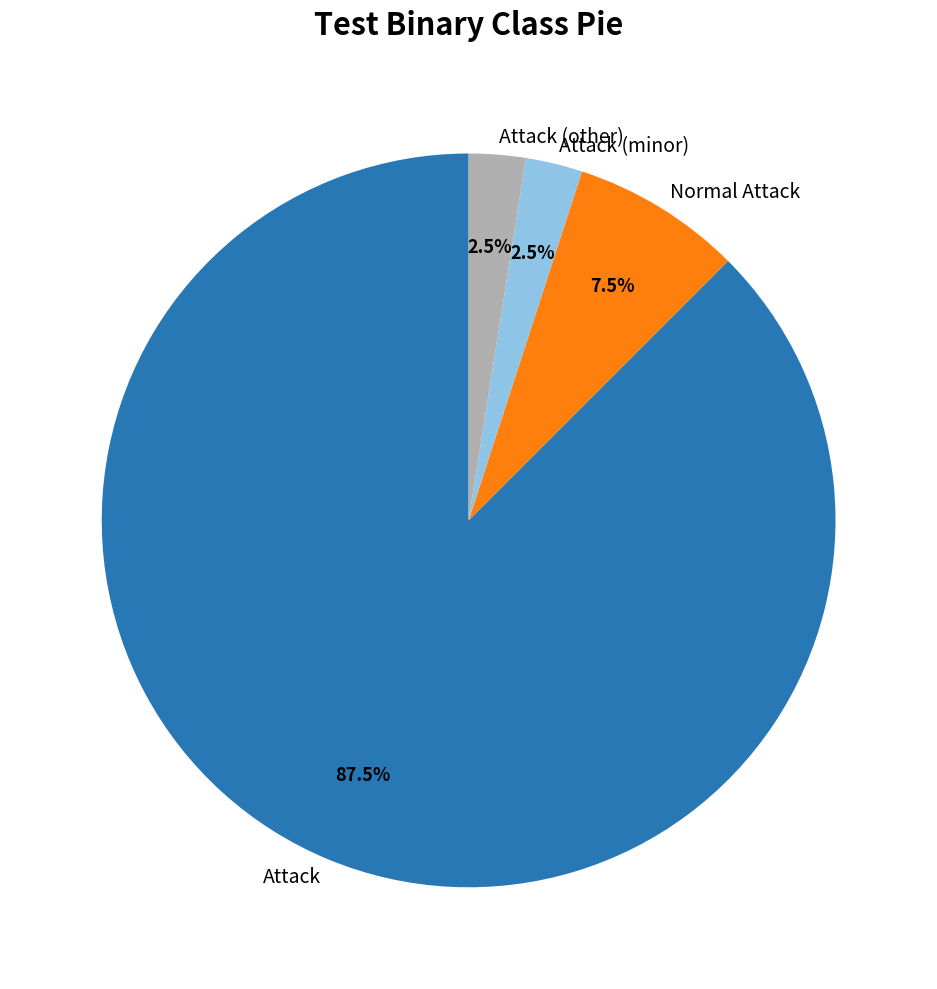

Count the number of slices in the pie.

4